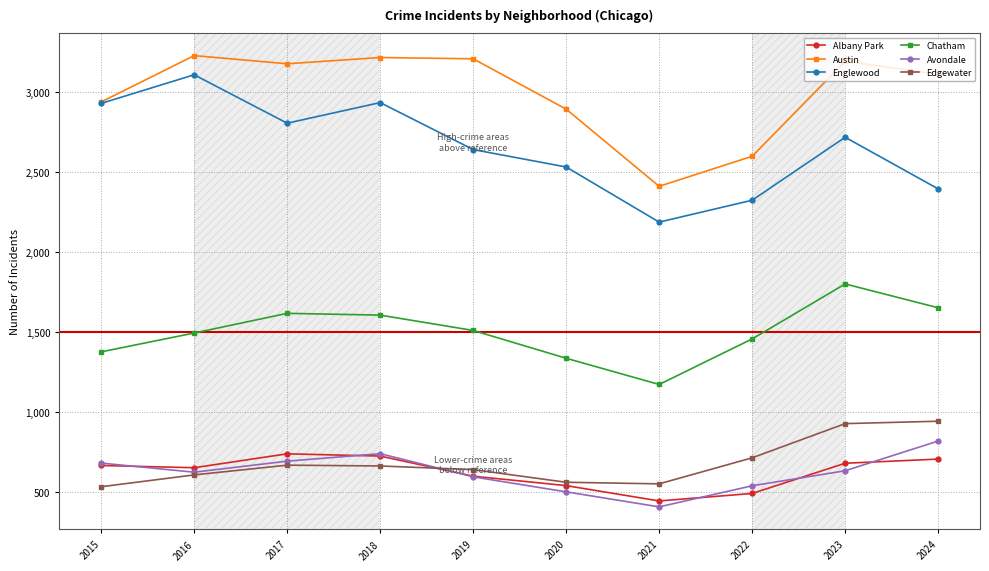

Between 2019 and 2023, which series saw the biggest shift?

Chatham